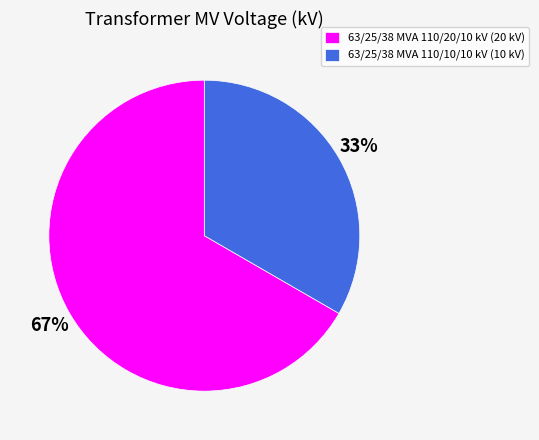

What is the ratio of the value at 63/25/38 MVA 110/20/10 kV (20 kV) to the value at 63/25/38 MVA 110/10/10 kV (10 kV)?

2.0